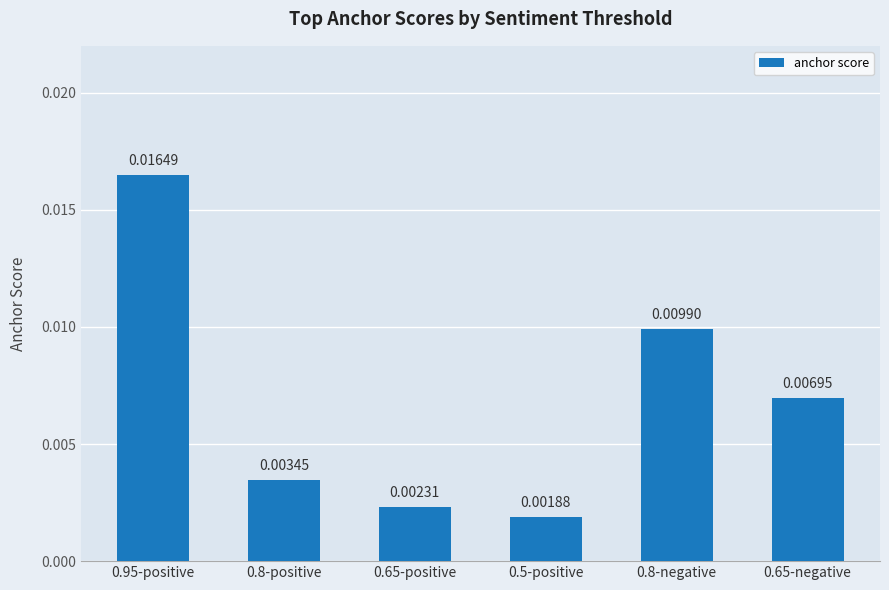

Which has a higher value, 0.65-negative or 0.95-positive?

0.95-positive